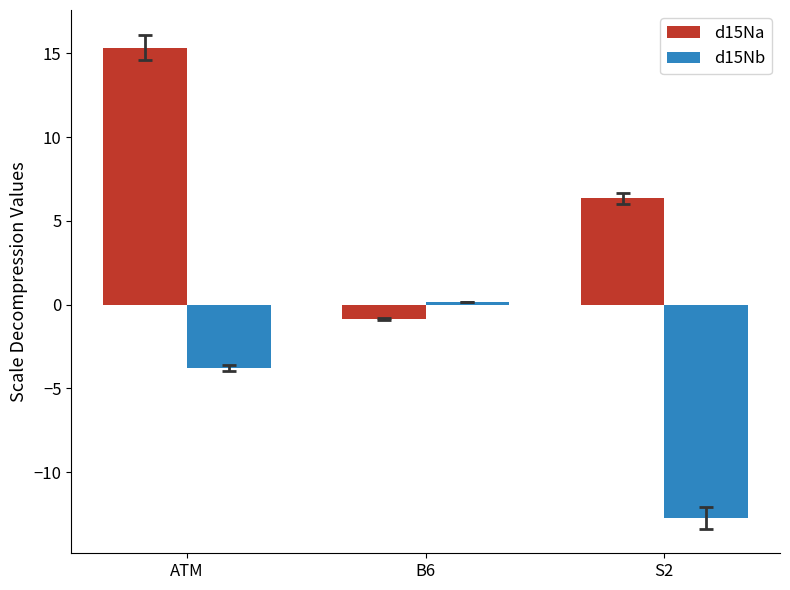

Rank the series at ATM from highest to lowest value.

d15Na, d15Nb